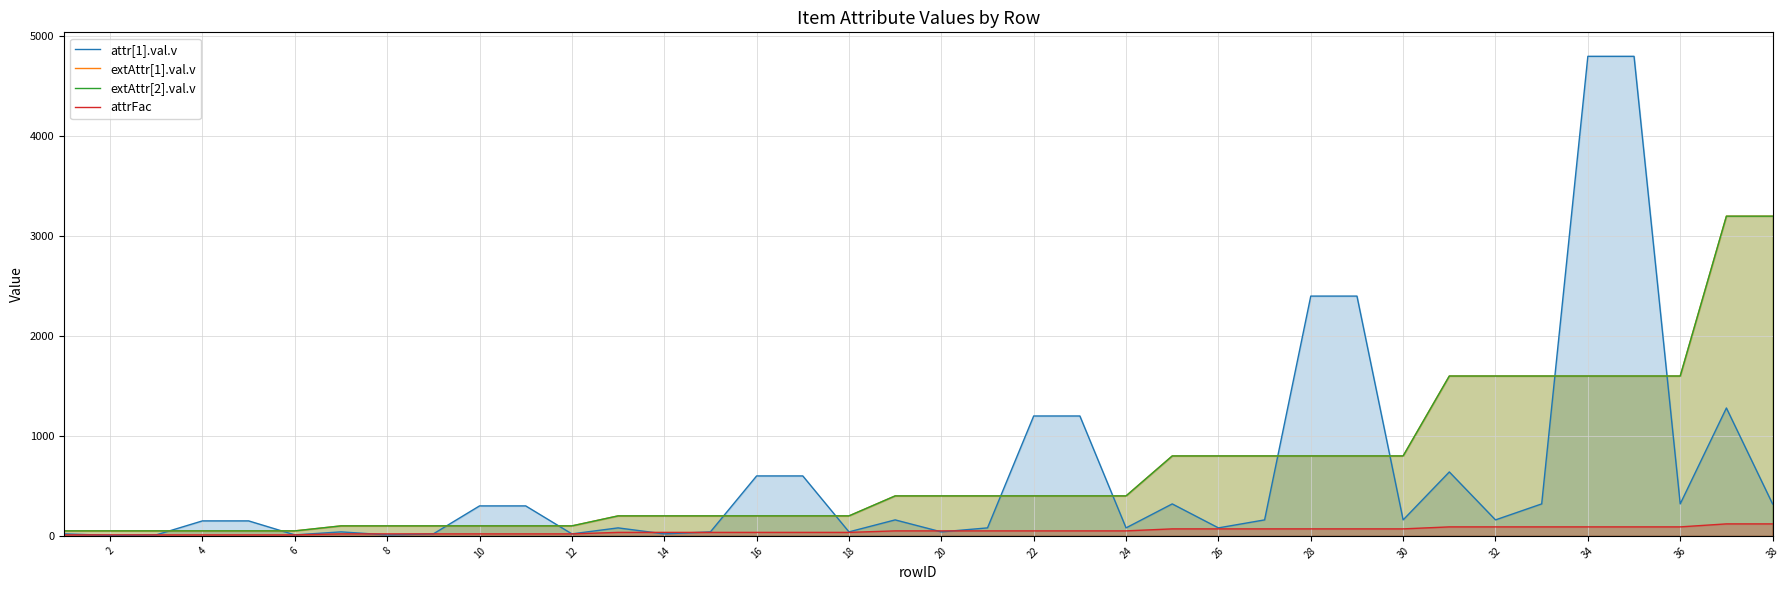

How many times do extAttr[1].val.v and attr[1].val.v cross each other?

12